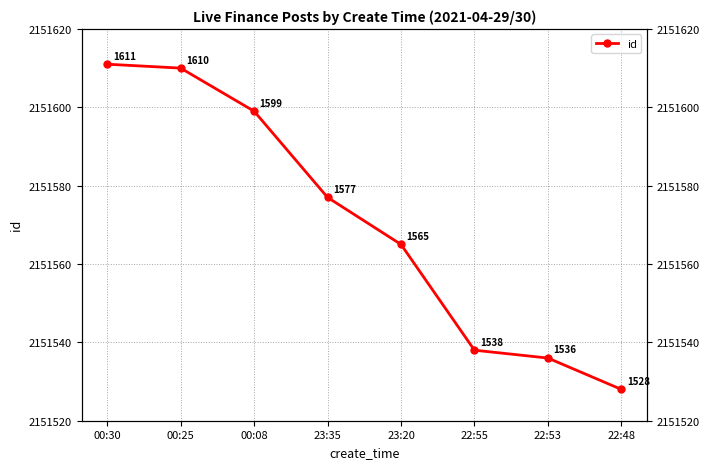

Reading left to right, extract all data points from this chart.

00:30=2151611	00:25=2151610	00:08=2151599	23:35=2151577	23:20=2151565	22:55=2151538	22:53=2151536	22:48=2151528